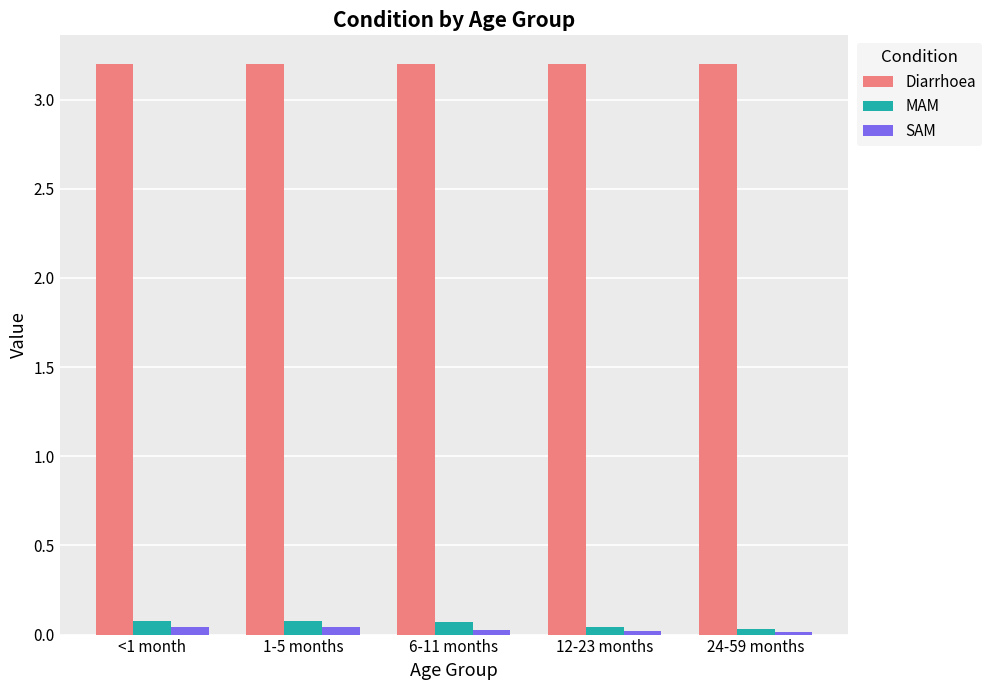

The value of MAM at 1-5 months is 0.1. True or false?

True